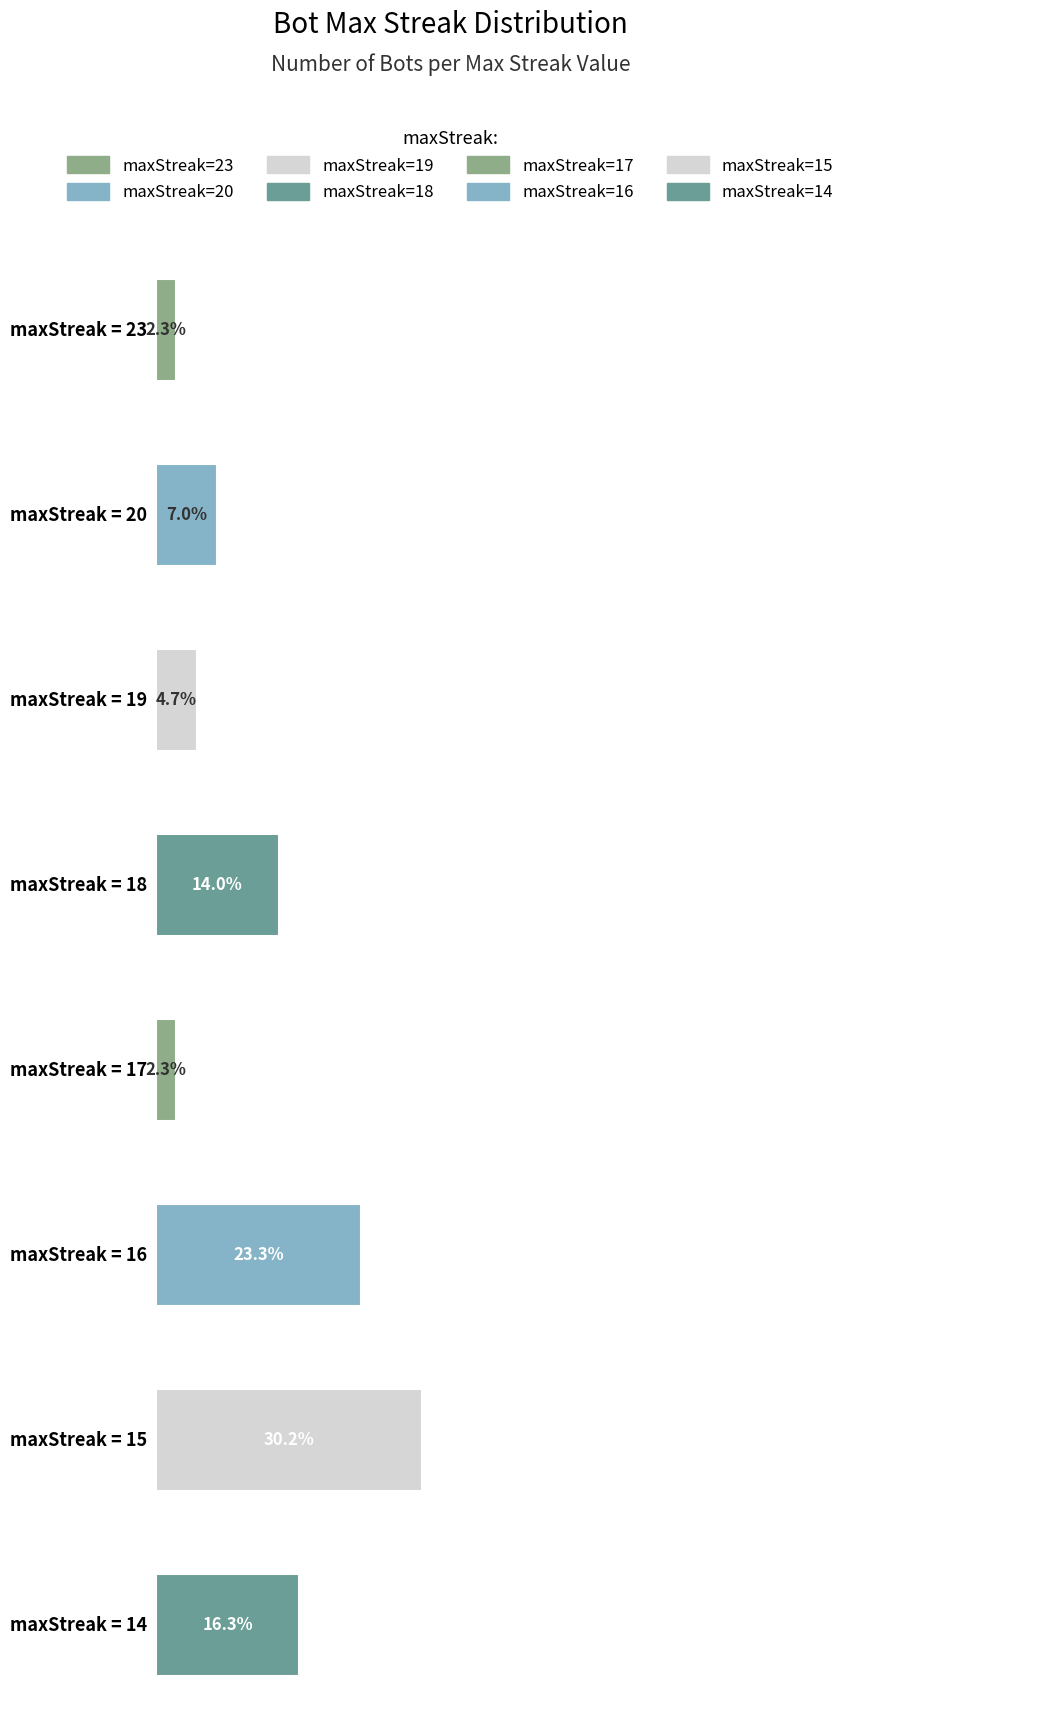

True or false: the data shows 5 at 15.

False